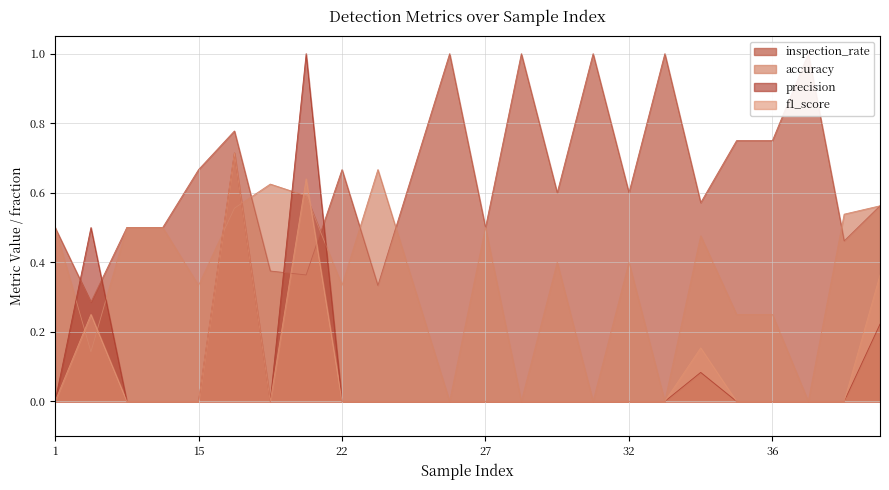

List the labels in order of inspection_rate value, smallest first.

4, 23, 20, 18, 38, 1, 6, 8, 27, 39, 34, 30, 32, 15, 22, 24, 35, 36, 16, 26, 29, 33, 37, 37